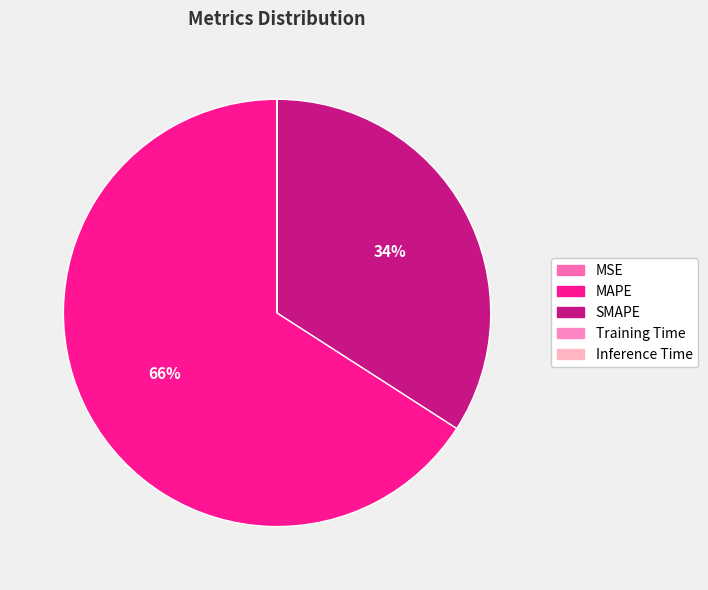

Is MAPE the majority of the pie?

Yes